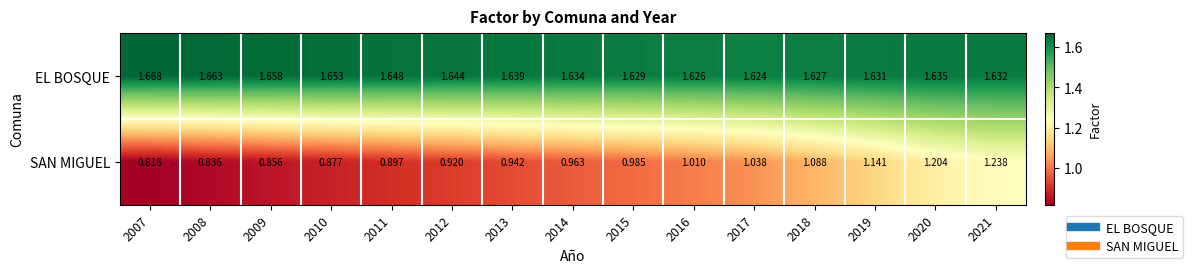

Which series has the largest range (max minus min)?

SAN MIGUEL